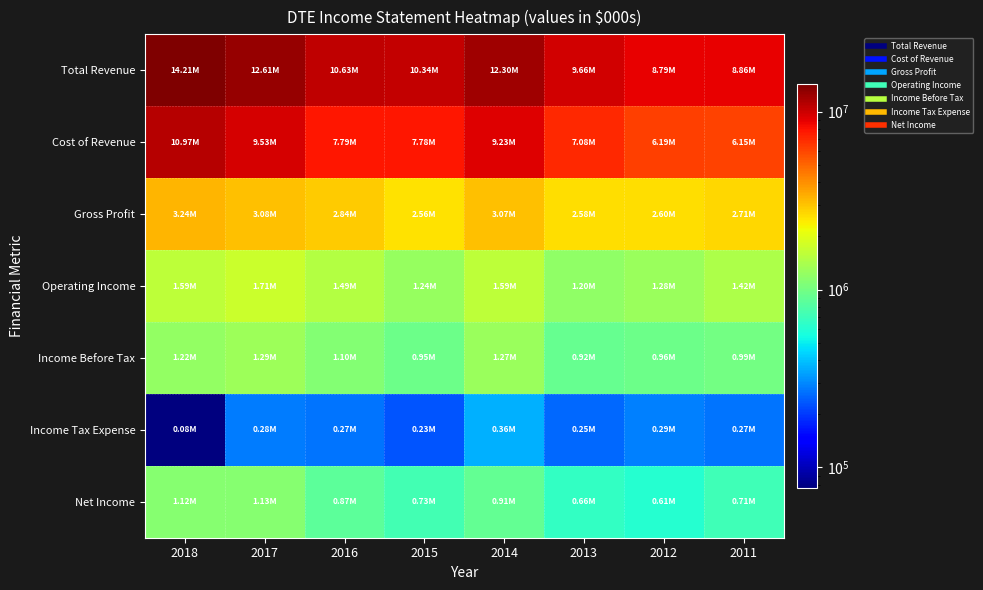

Between 2018 and 2011, which series saw the biggest shift?

Total Revenue